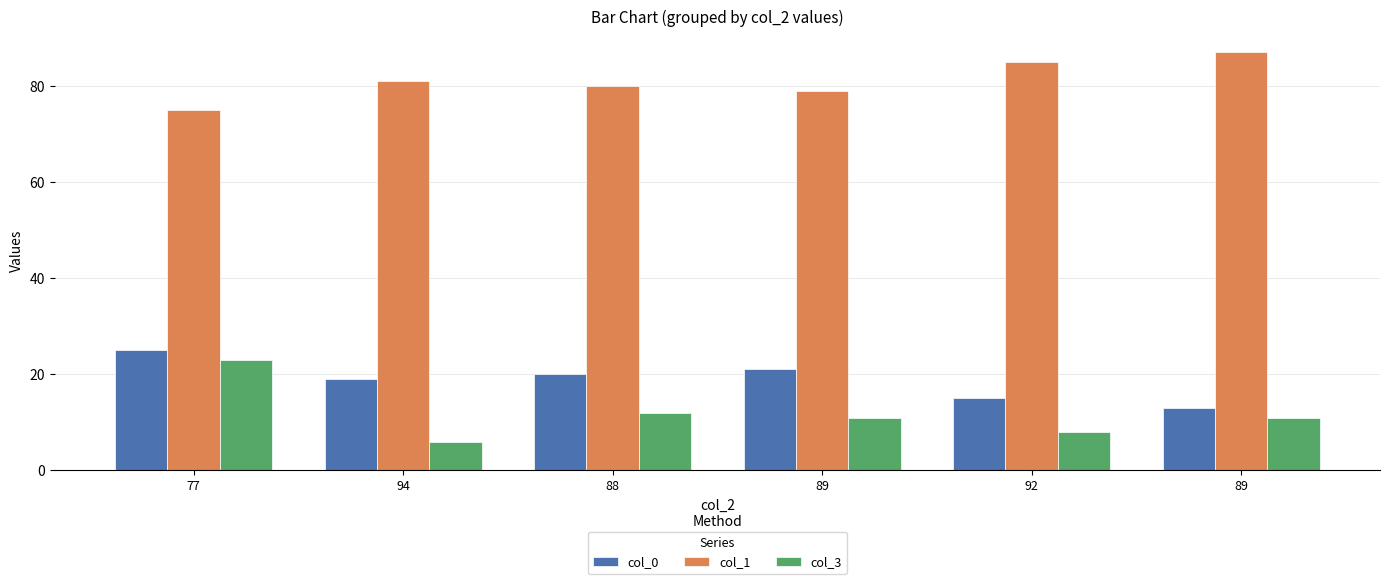

How many data points in col_1 are less than 81?

3